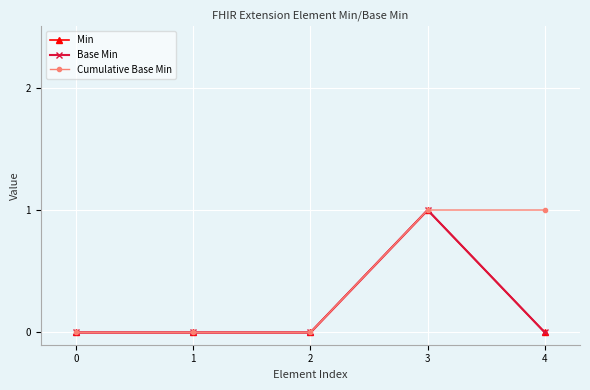

Is it true that Min equals 0 at 4?

True